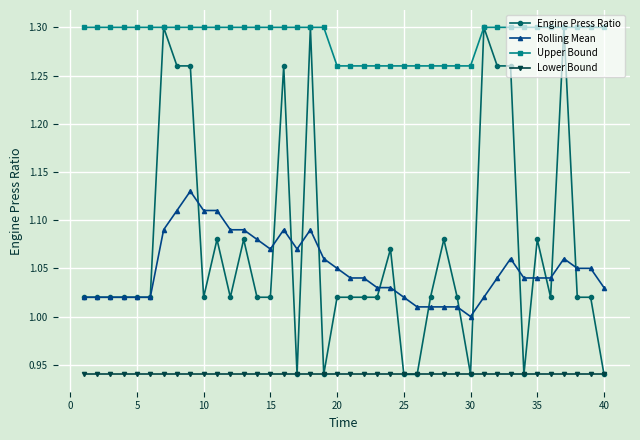

True or false: Upper Bound and Rolling Mean intersect in this chart.

False